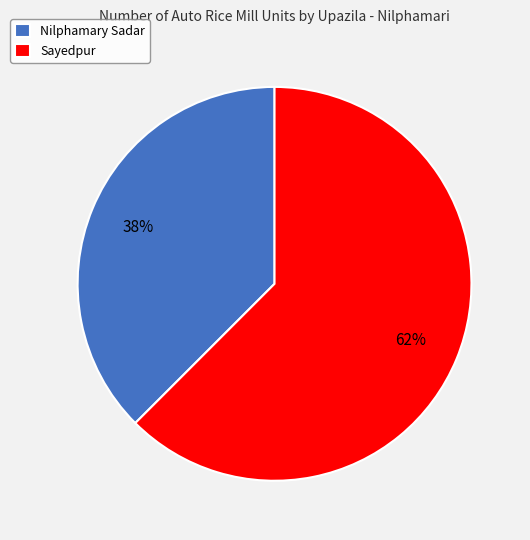

Is Sayedpur the majority of the pie?

Yes